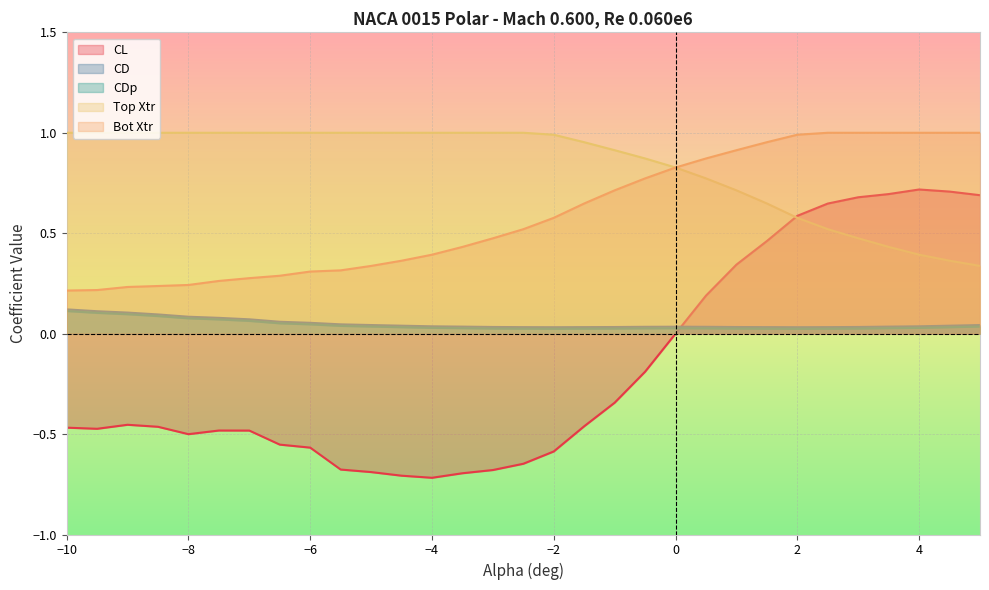

How many series are shown in this chart?

5